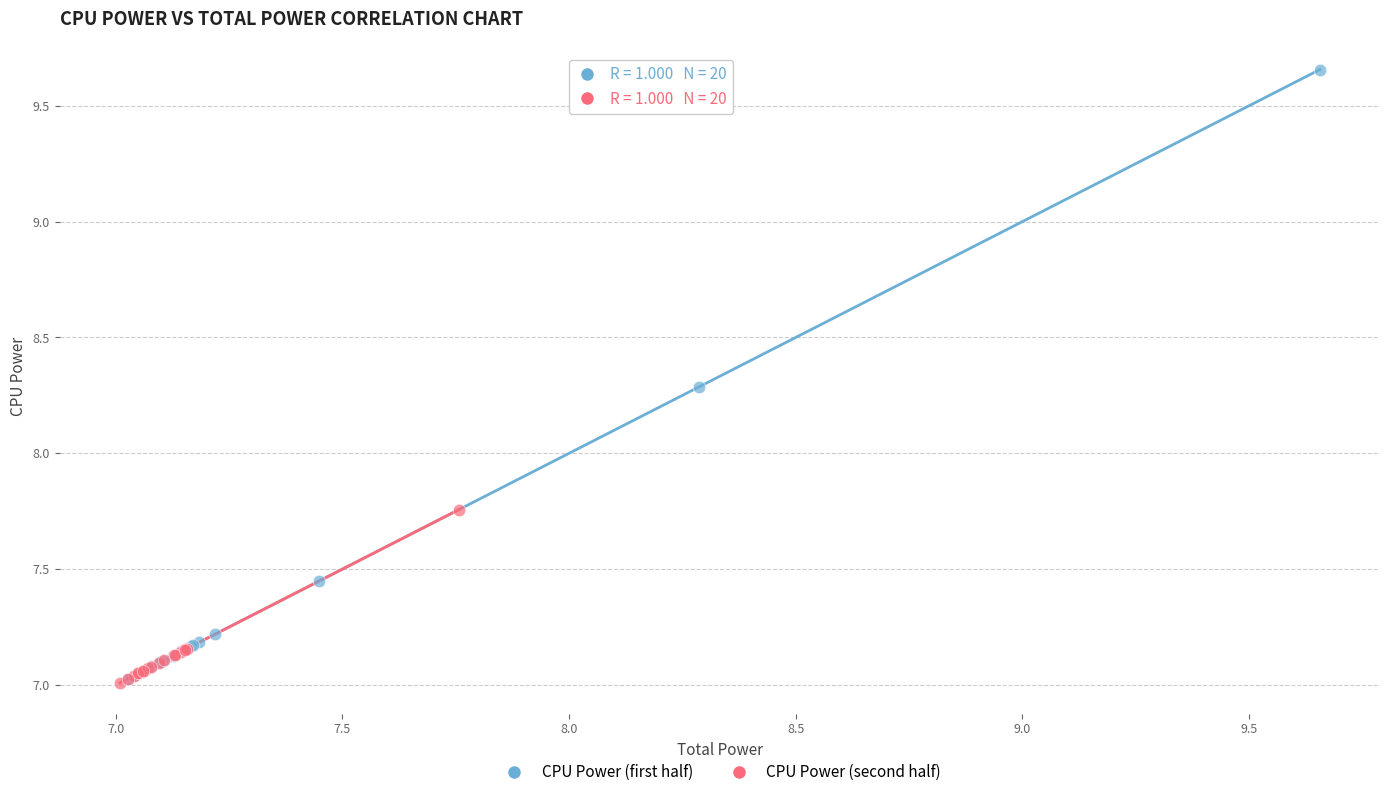

Which series has the widest spread of Y values?

CPU Power (first half)